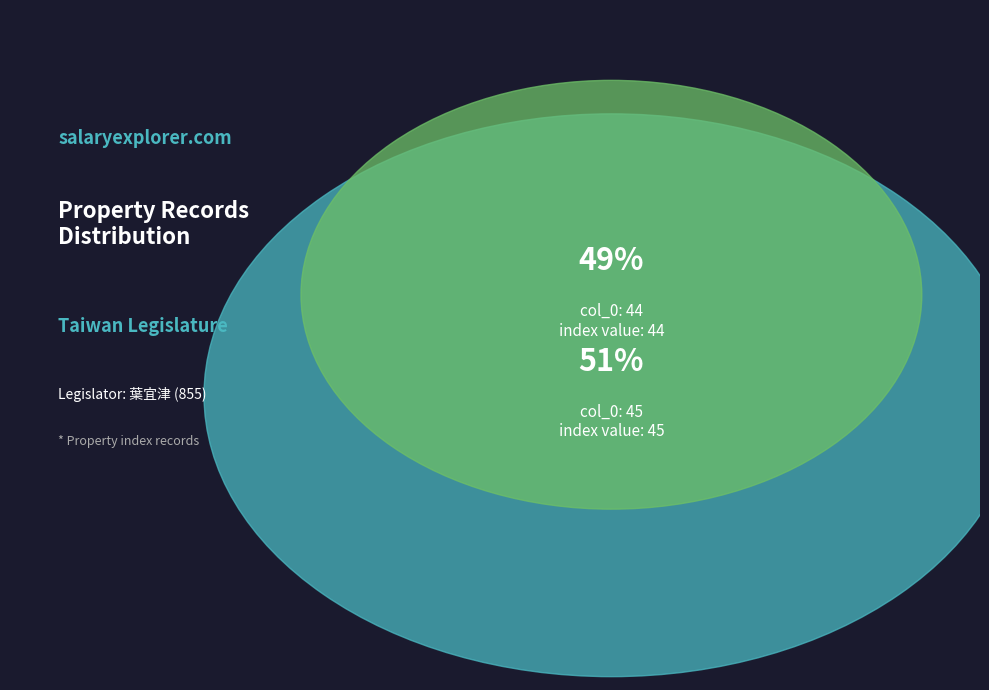

Which category has the smallest portion of the pie?

44